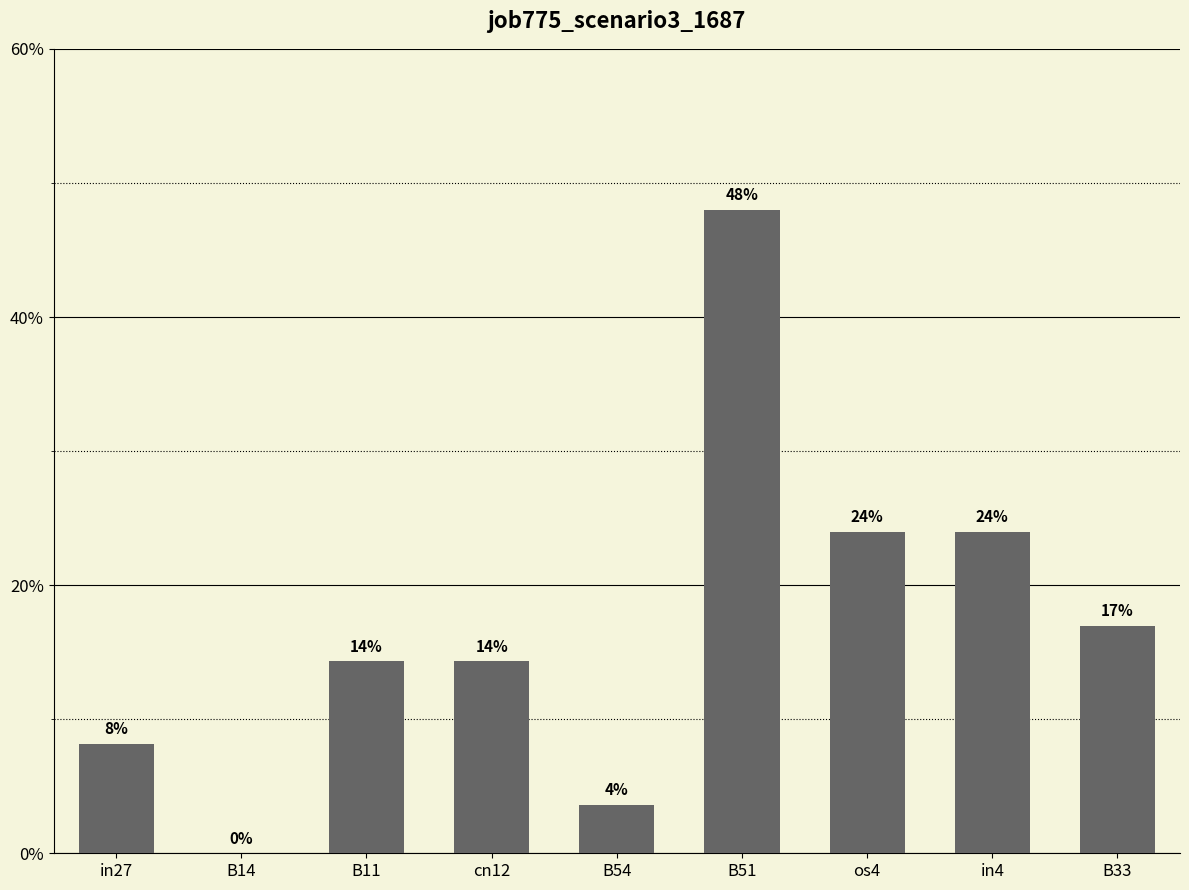

The value at B11 is 0.1. True or false?

True